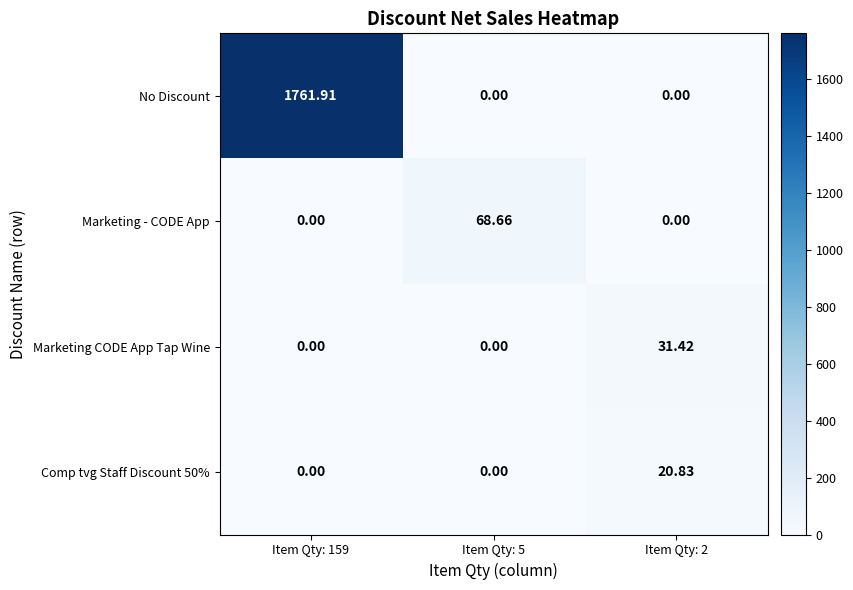

Which series changed the most between Item Qty: 159 and Item Qty: 5?

No Discount